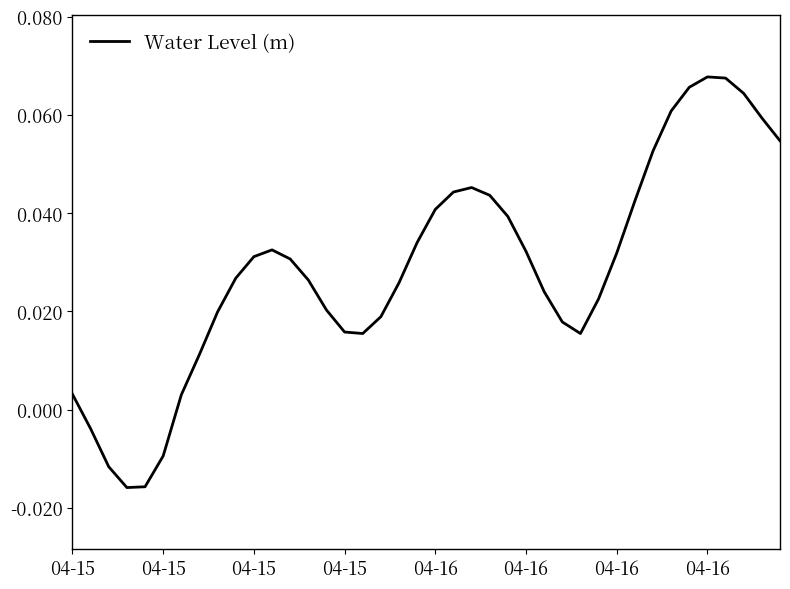

Where does the data first go above 0?

04-15